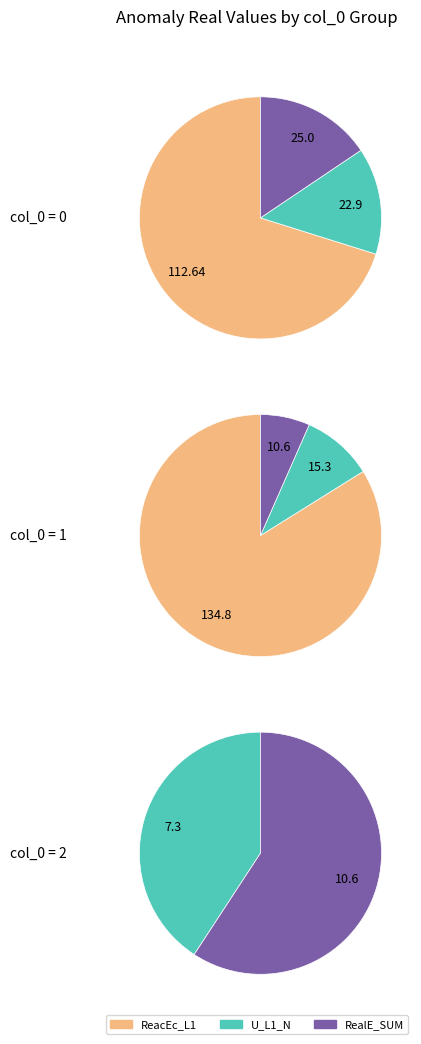

Count the number of slices in the pie.

3